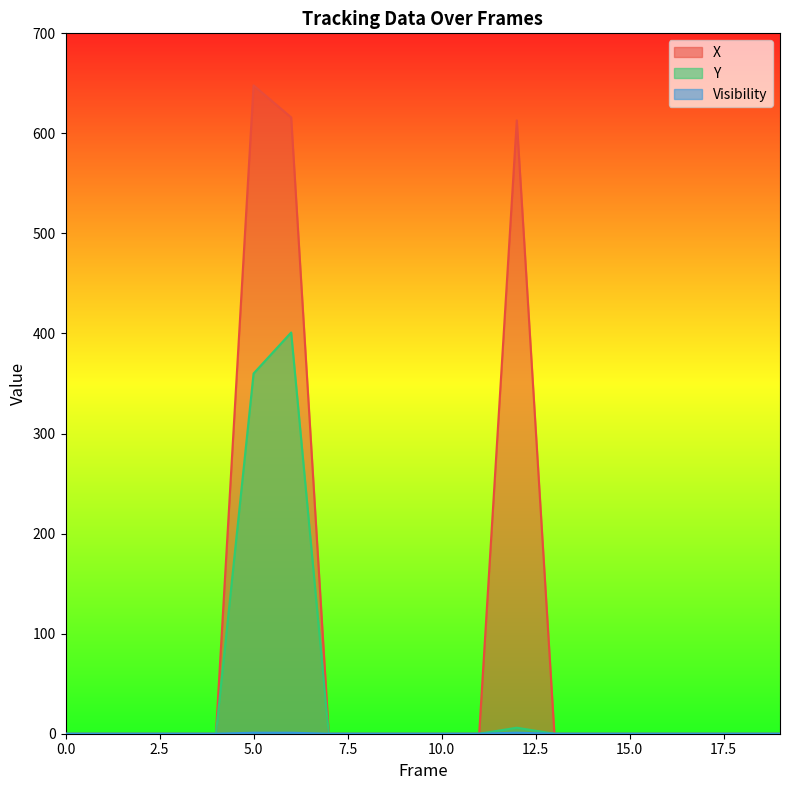

Rank the categories by Y value from highest to lowest.

6, 5, 12, 0, 1, 2, 3, 4, 7, 8, 9, 10, 11, 13, 14, 15, 16, 17, 18, 19